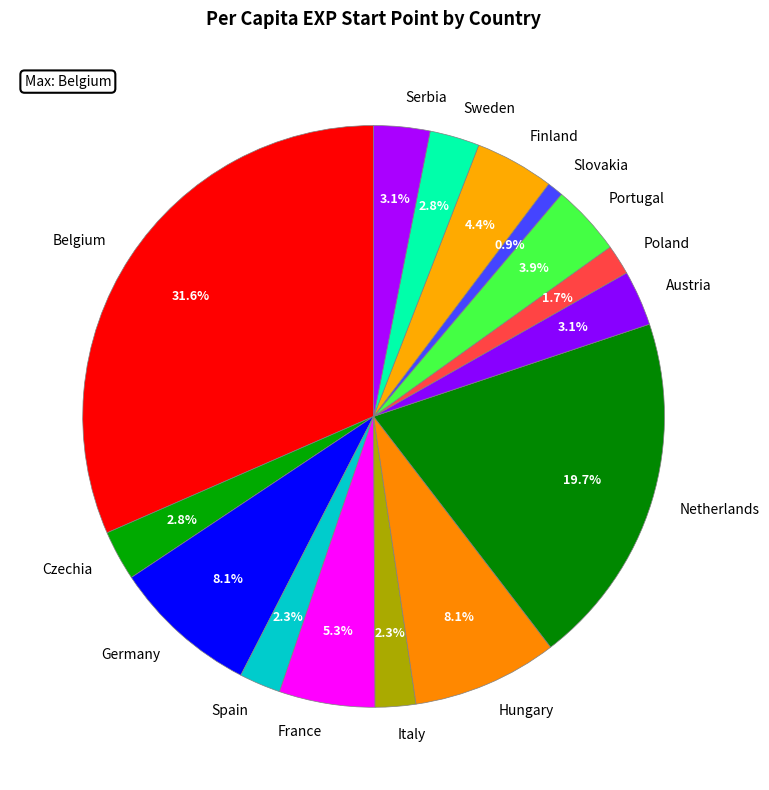

To the nearest percent, what is the average slice percentage?

7%